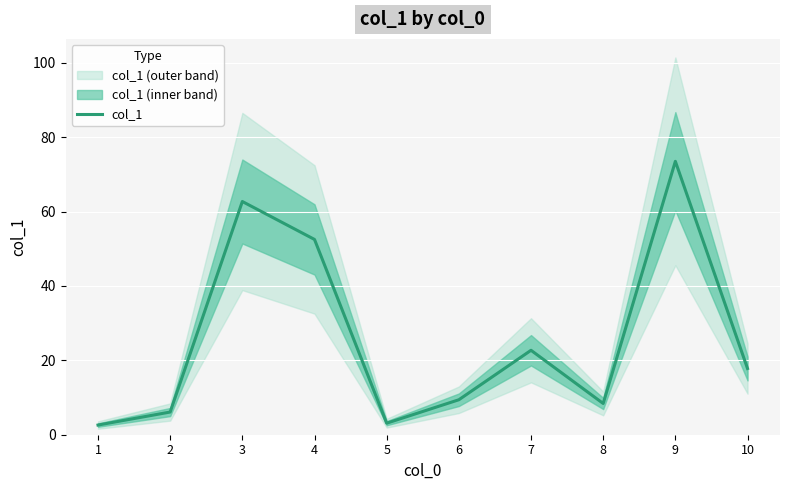

The chart shows a value of 101.7 at 9. True or false?

False